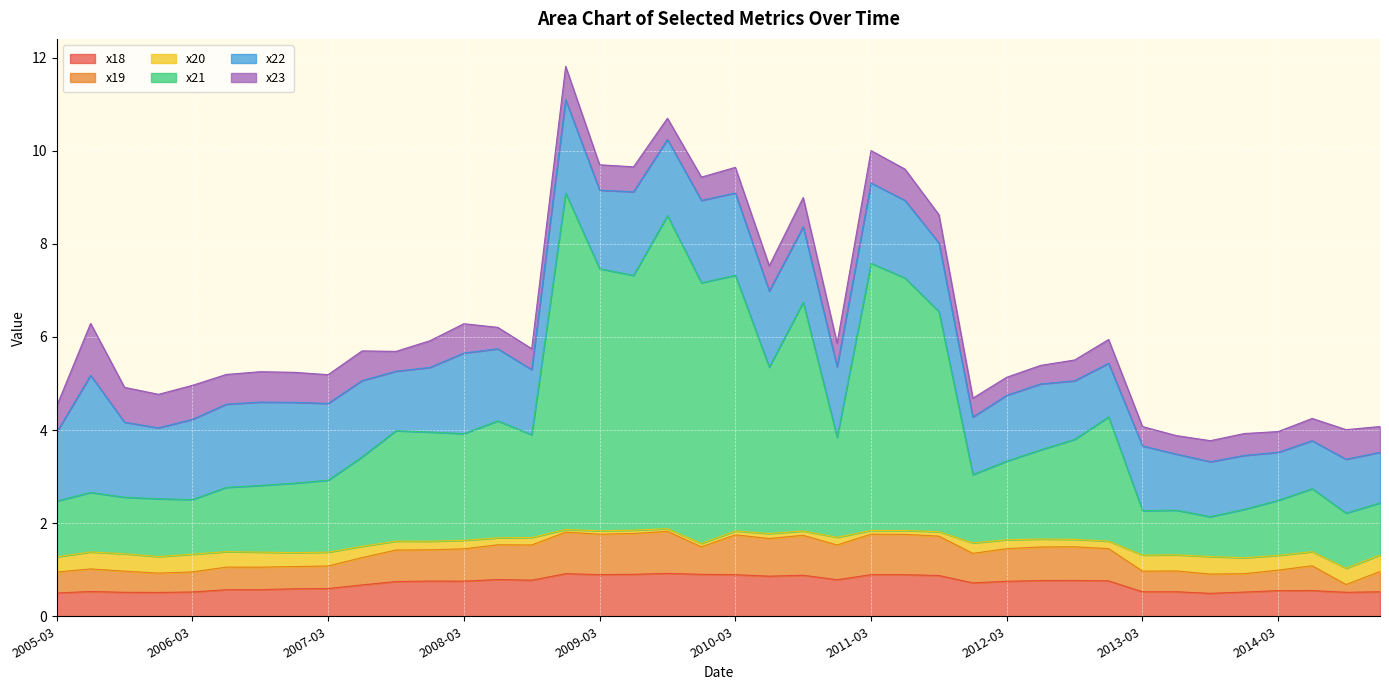

What is the minimum value for x18?

0.5